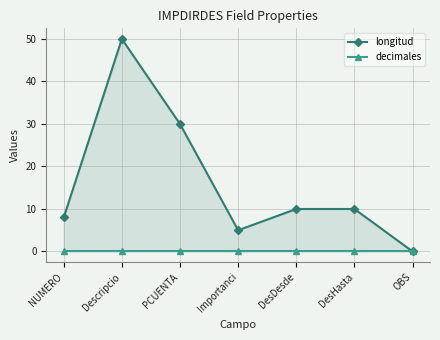

What is the label of the 1st point from the left?

NUMERO